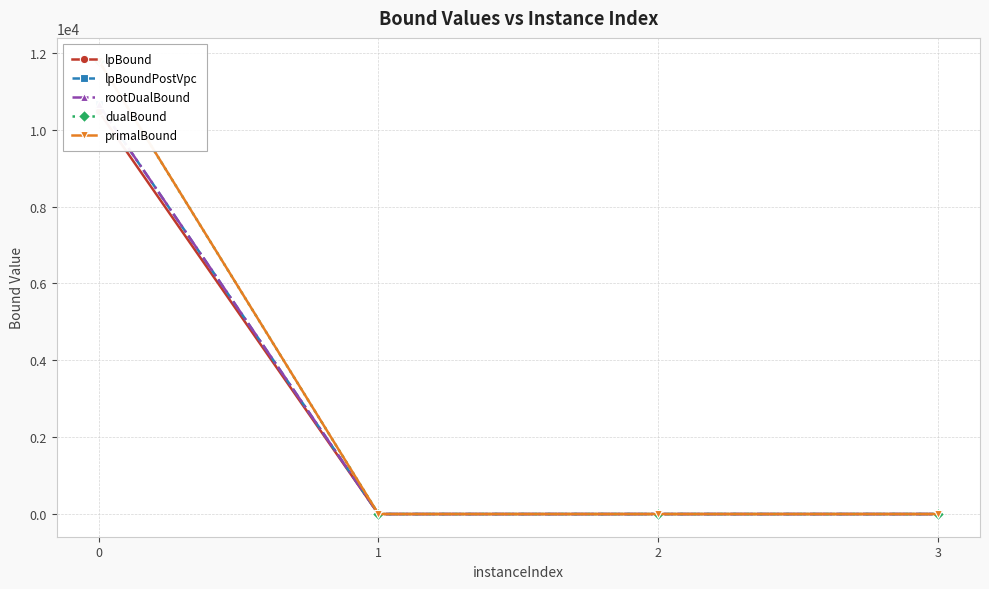

Is this an area chart (filled region under the line)?

No